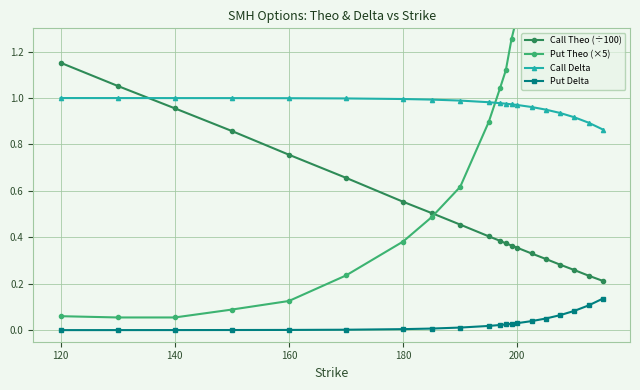

How many lines are shown in the chart?

4